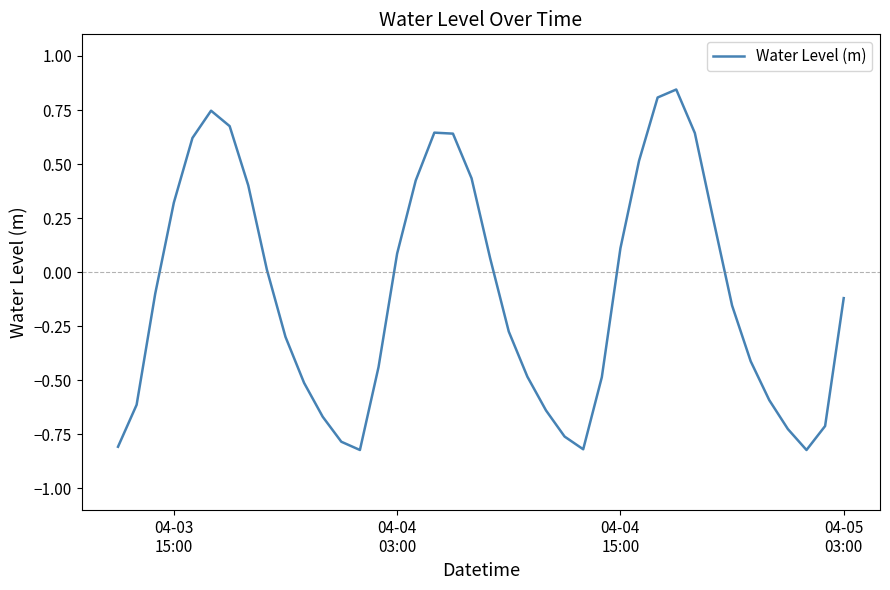

Does the chart display data point markers on the line(s)?

No